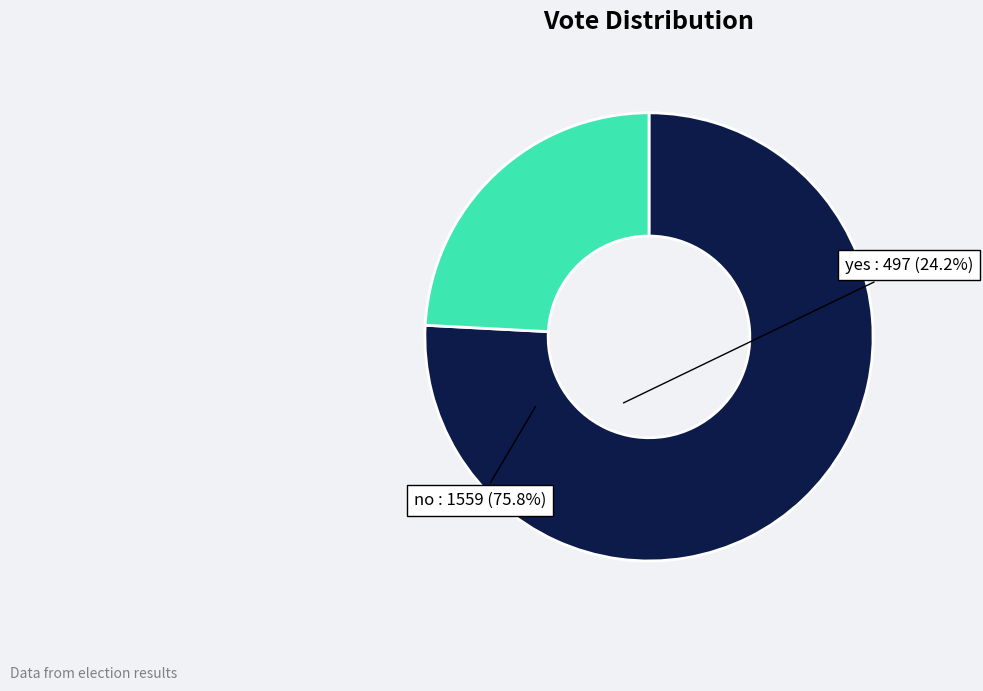

Is there any slice that represents more than half of the pie?

Yes